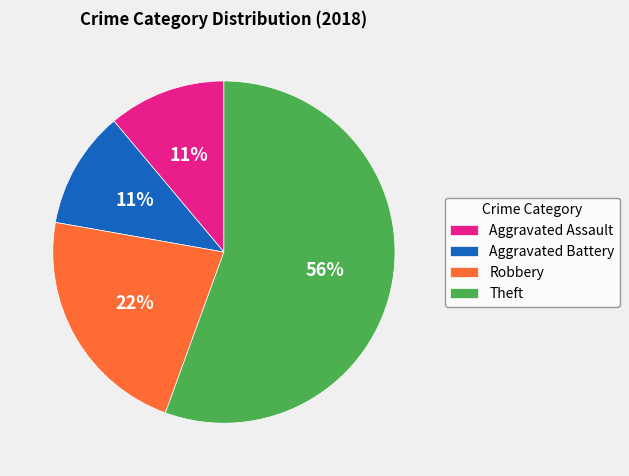

What is the ratio of the value at Aggravated Battery to the value at Robbery?

0.5